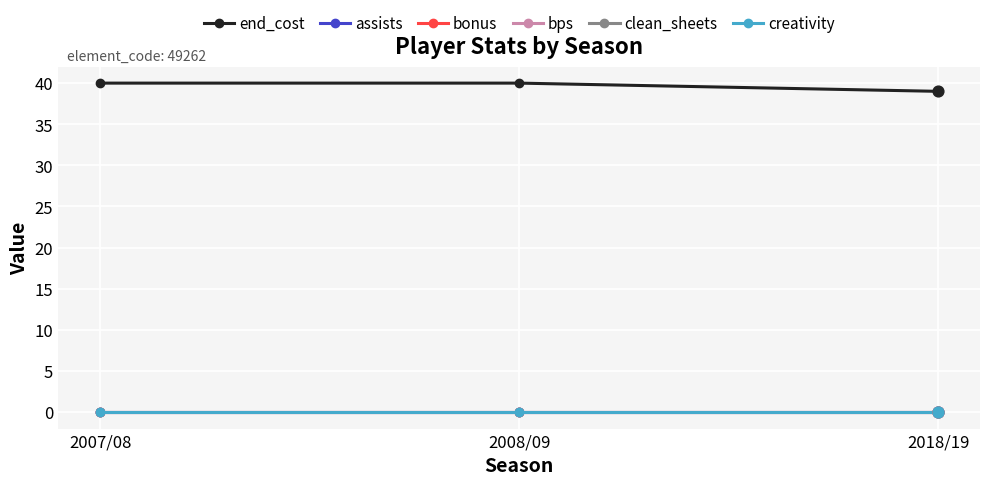

Is this an area chart (filled region under the line)?

No